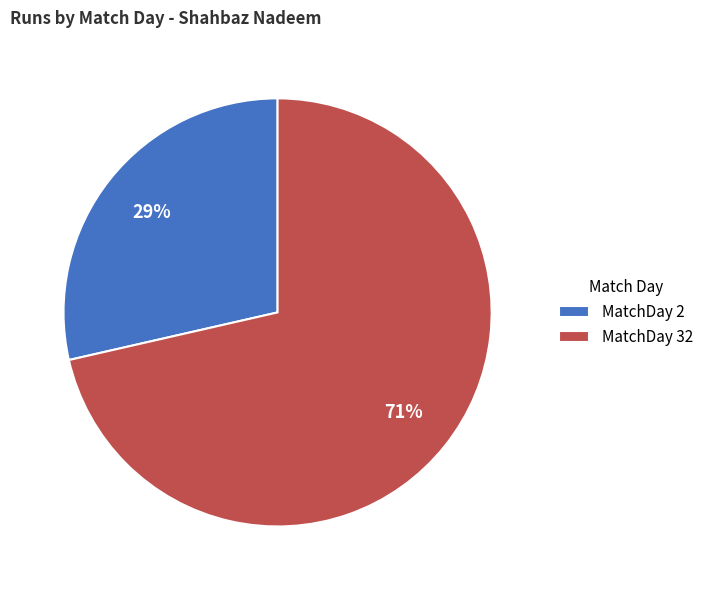

Between MatchDay 2 and MatchDay 32, which is larger?

MatchDay 32